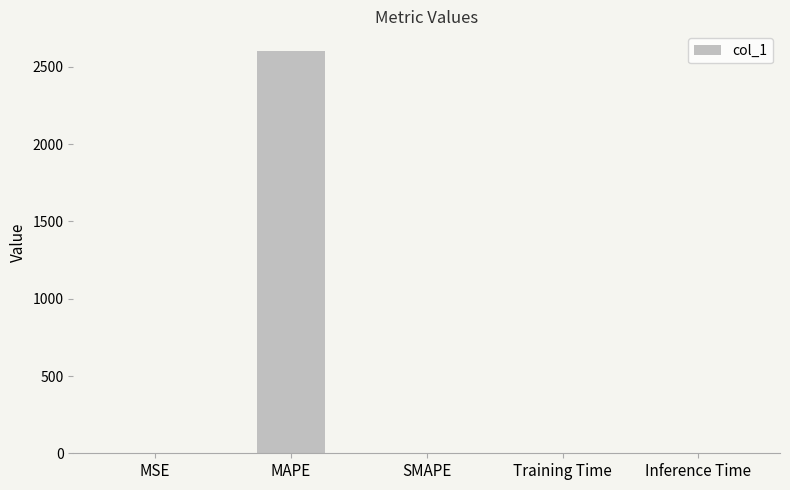

What is the sum of all values?

2600.4